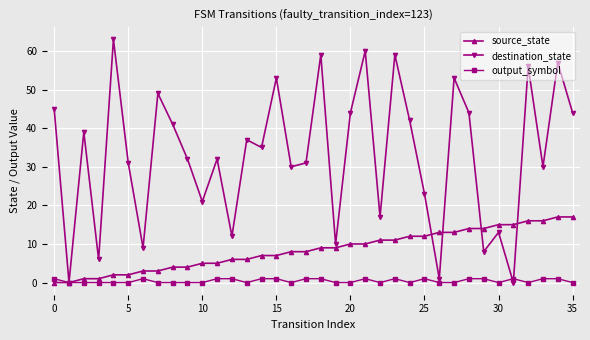

How many interior local peaks does the destination_state series have?

13